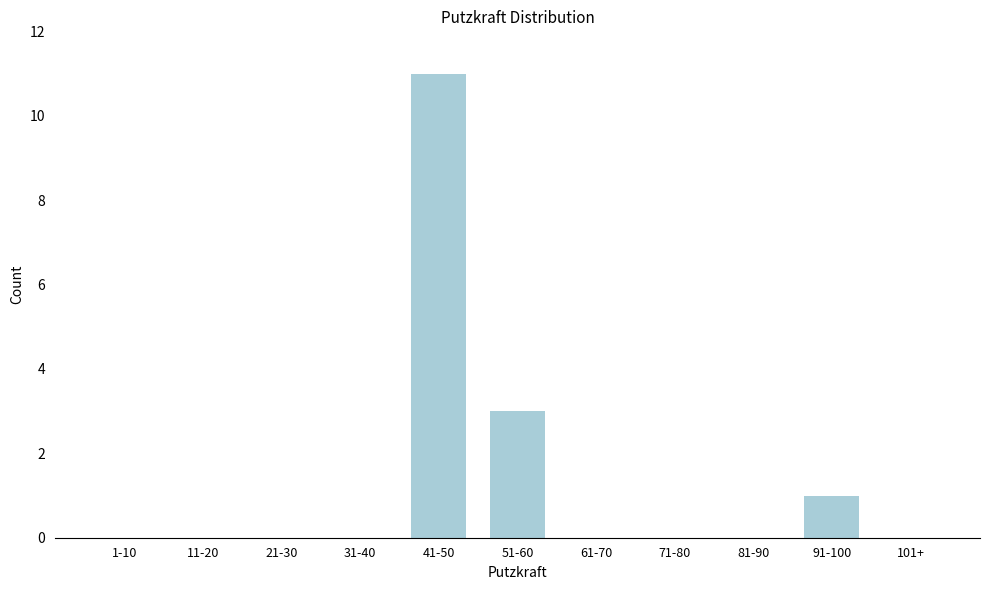

Reading right to left, what are all the values shown in this chart?

101+=0	91-100=1	81-90=0	71-80=0	61-70=0	51-60=3	41-50=11	31-40=0	21-30=0	11-20=0	1-10=0